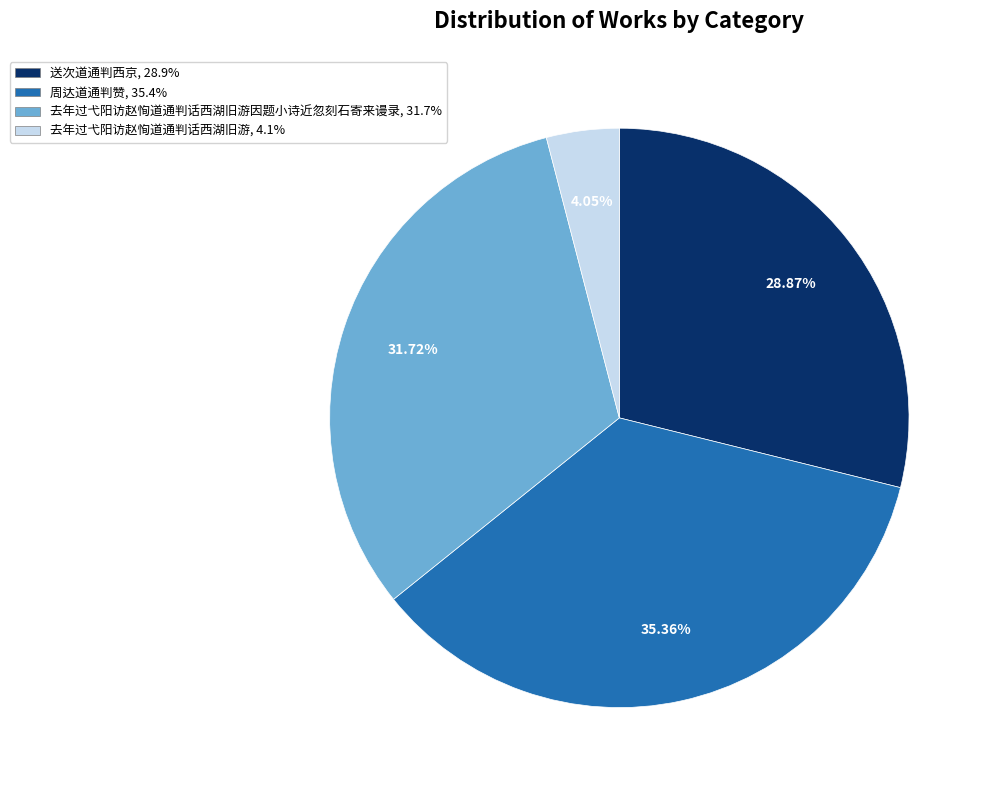

Is there a majority slice in this chart?

No